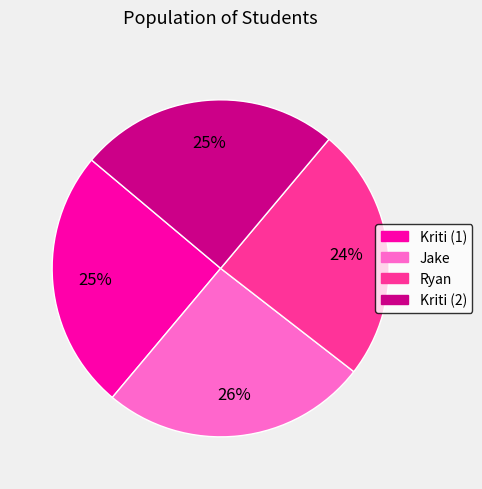

What is the smallest slice in the pie chart?

Ryan